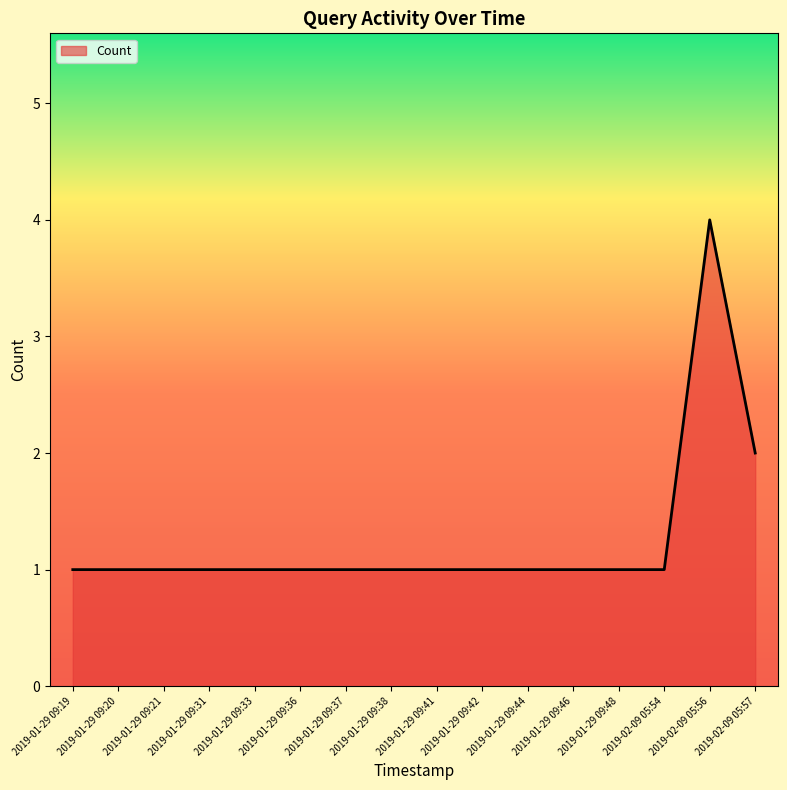

Is it true that the value at 2019-01-29 09:33 is 1?

True